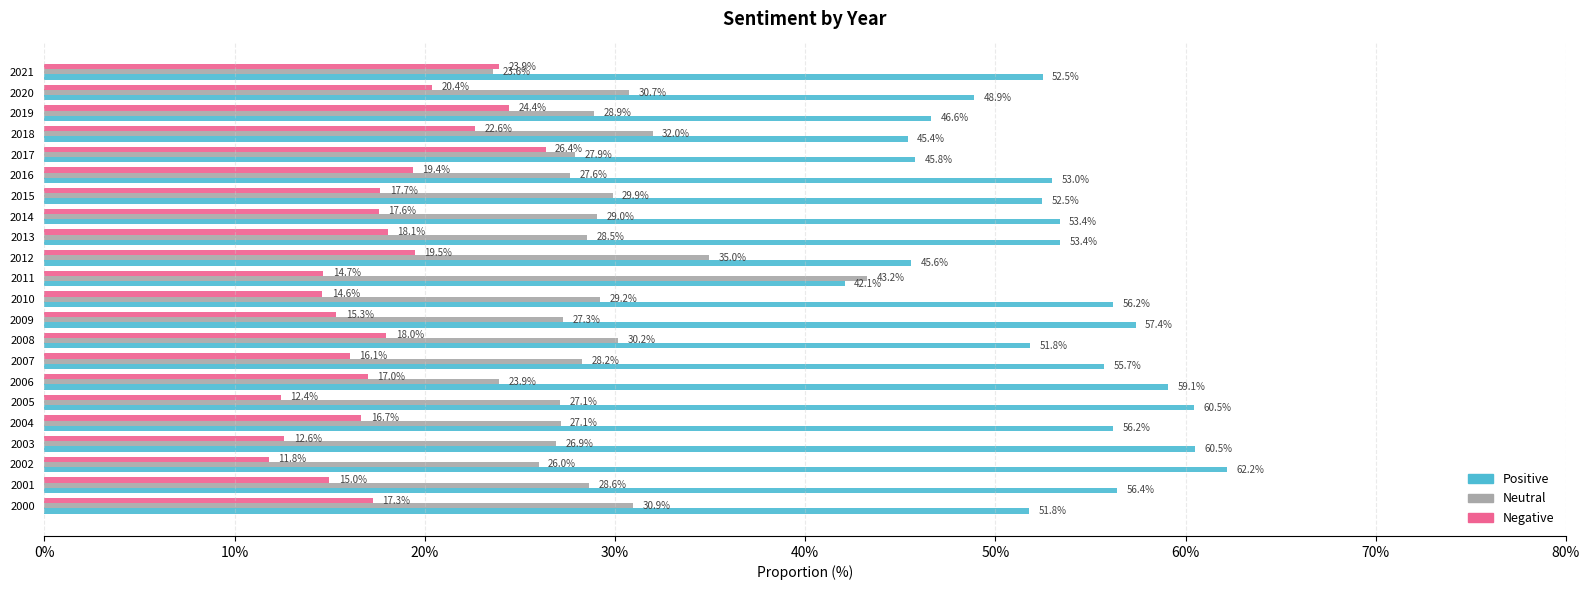

At how many categories does at least one series exceed 41?

22